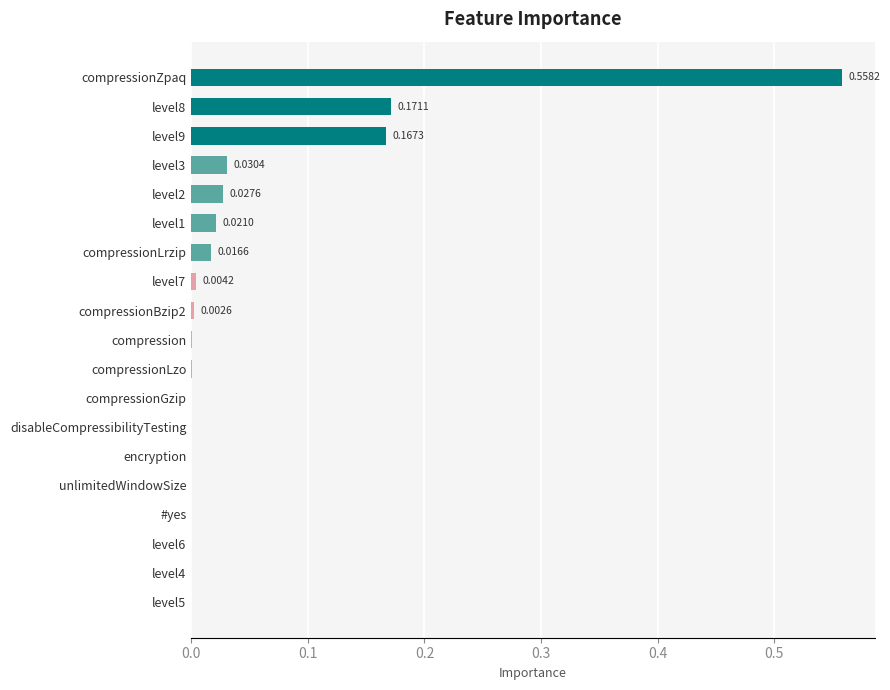

What is the sum of all values?

1.0